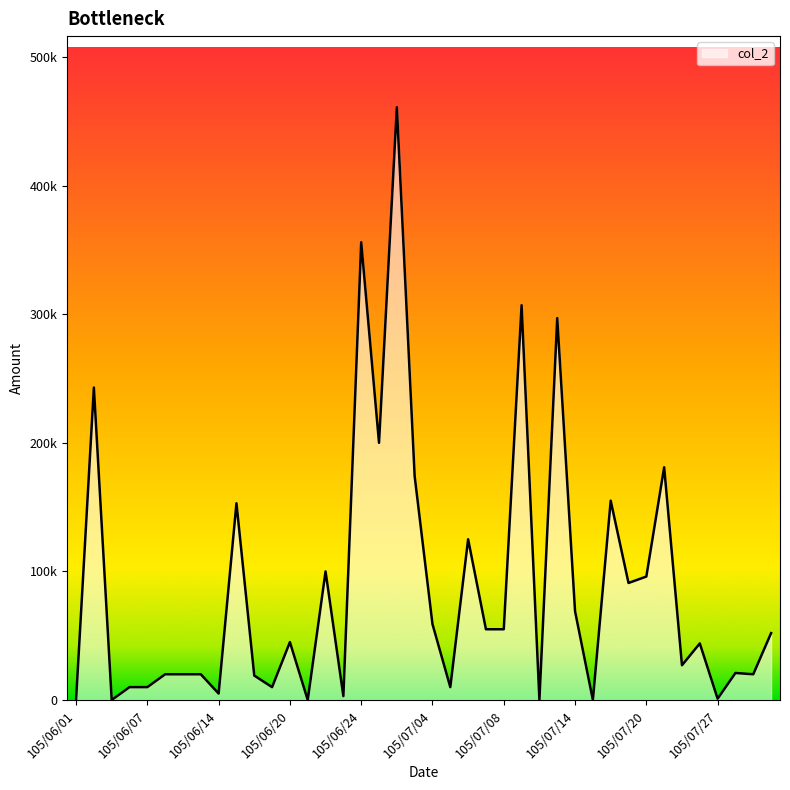

Does the chart have visible grid lines?

No